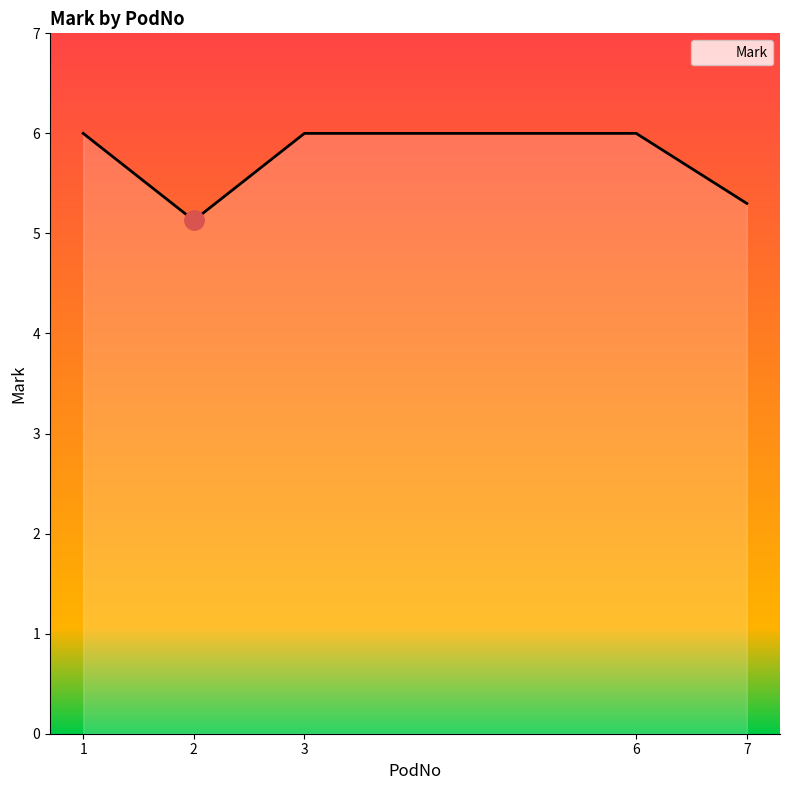

What is the maximum value shown in the chart?

6.0